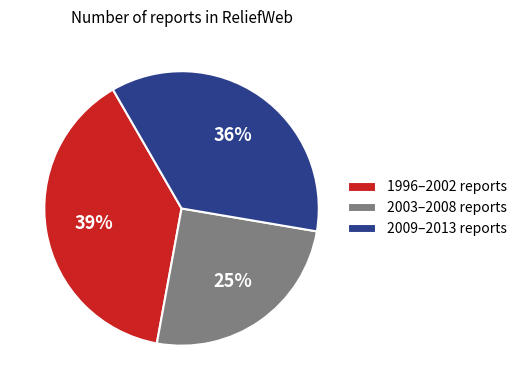

To the nearest percent, what is the average slice percentage?

33%